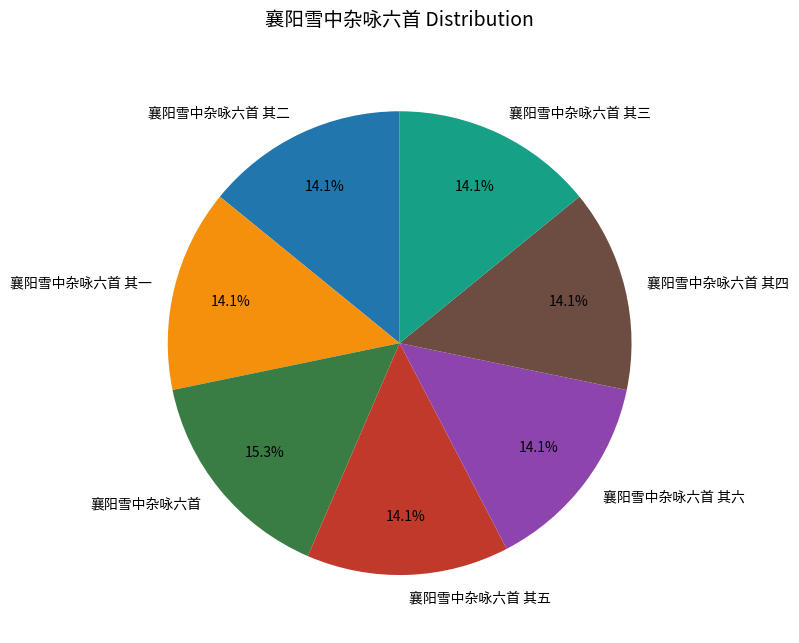

What portion of the pie excludes 襄阳雪中杂咏六首 其六?

85.9%